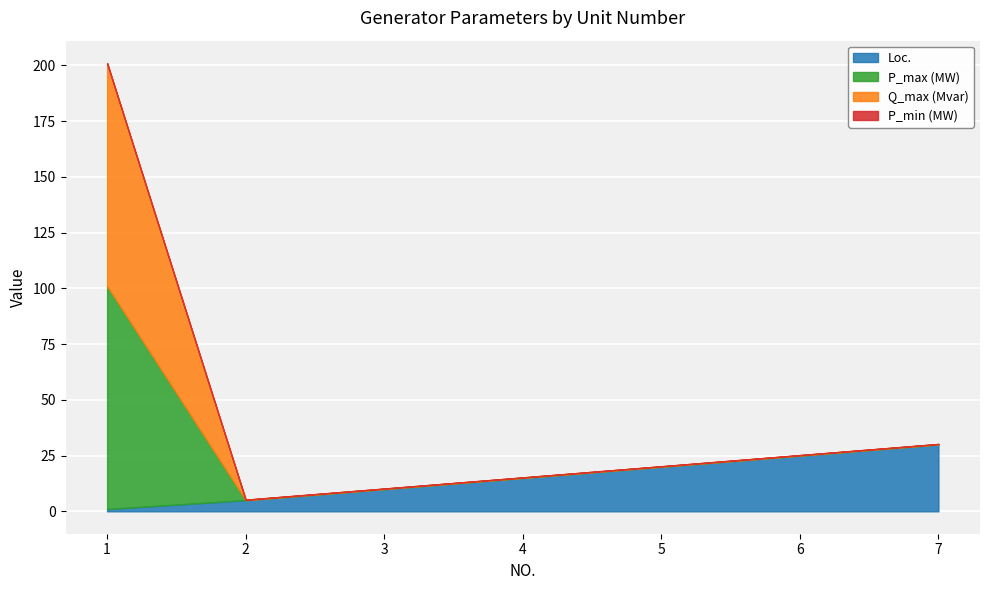

True or false: P_min (MW) has a value of 0.0 at 6.

True